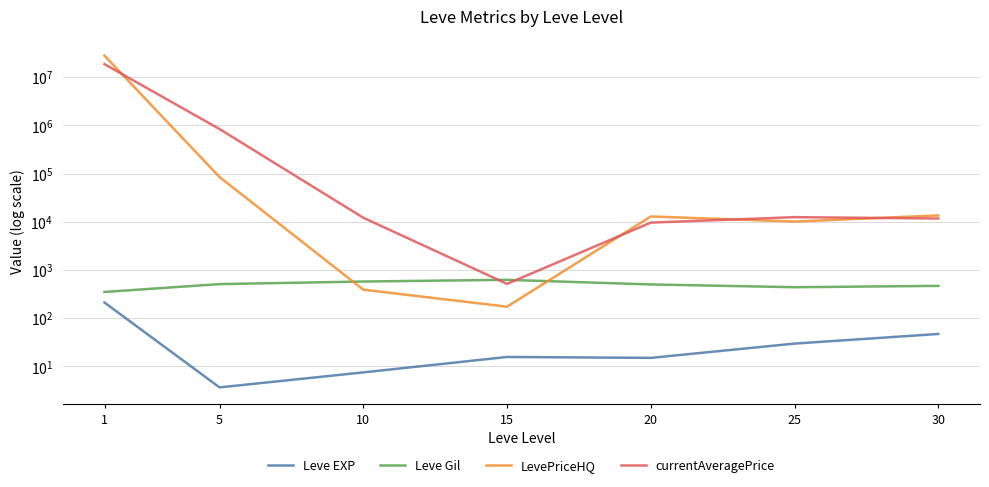

How many interior local peaks does the Leve EXP series have?

1